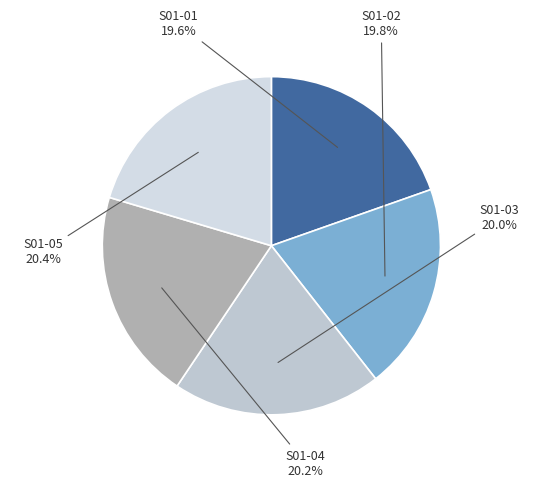

How many slices are in this pie chart?

5